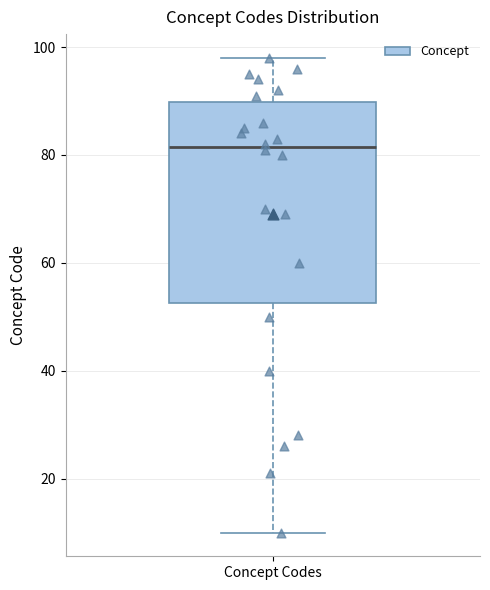

Transcribe this box plot: give where the median line is, the range the box spans, and where the two whiskers end, as read against the y-axis. The values are not printed on the chart, so give them approximately, as read against the axis.

median 82, box 52 to 90, whiskers 10 to 98